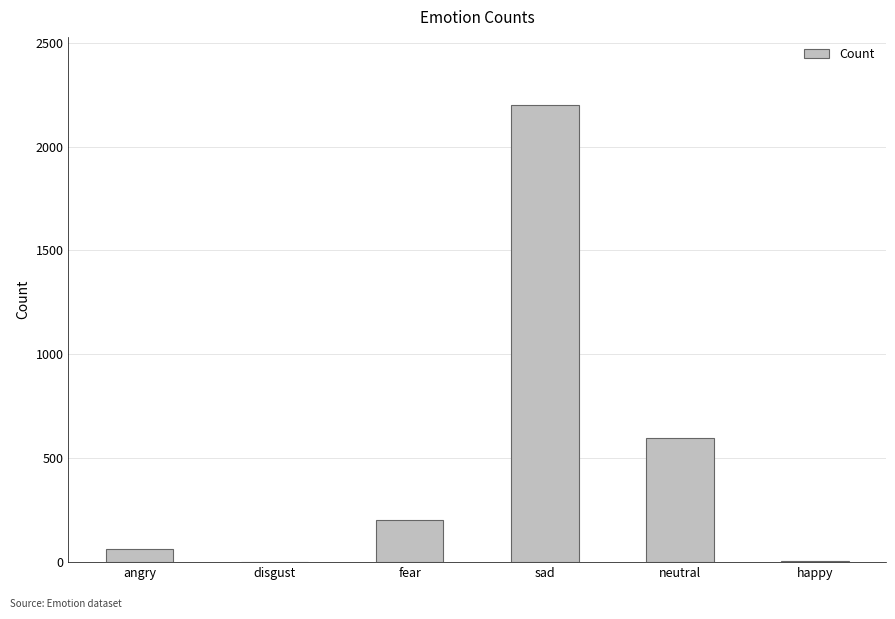

True or false: the data shows 1249 at sad.

False